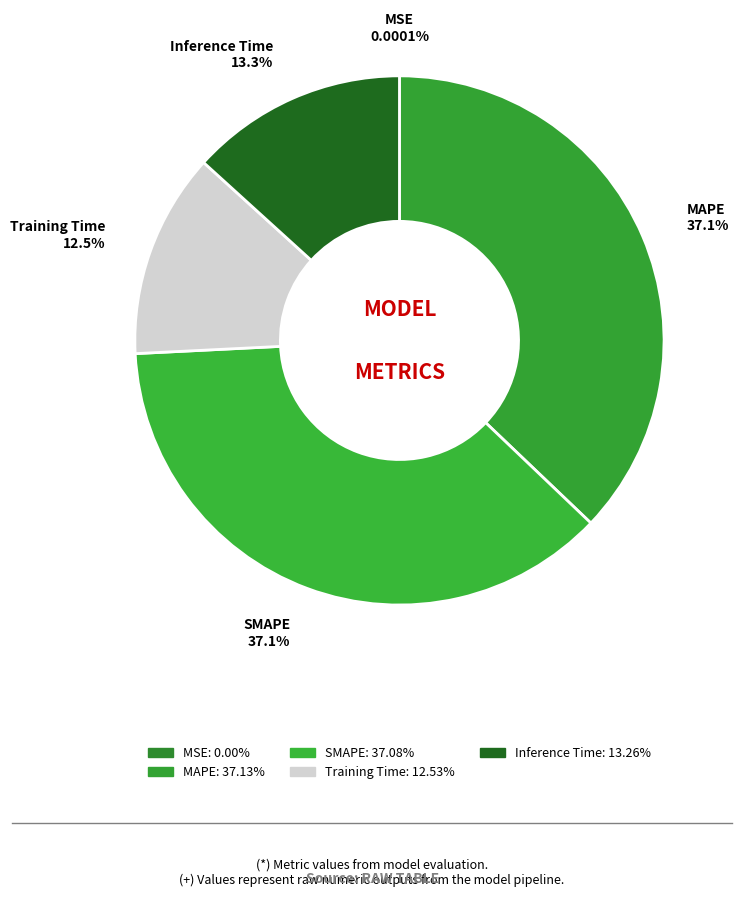

To the nearest percent, what is the difference between the largest and smallest slice percentages?

37%